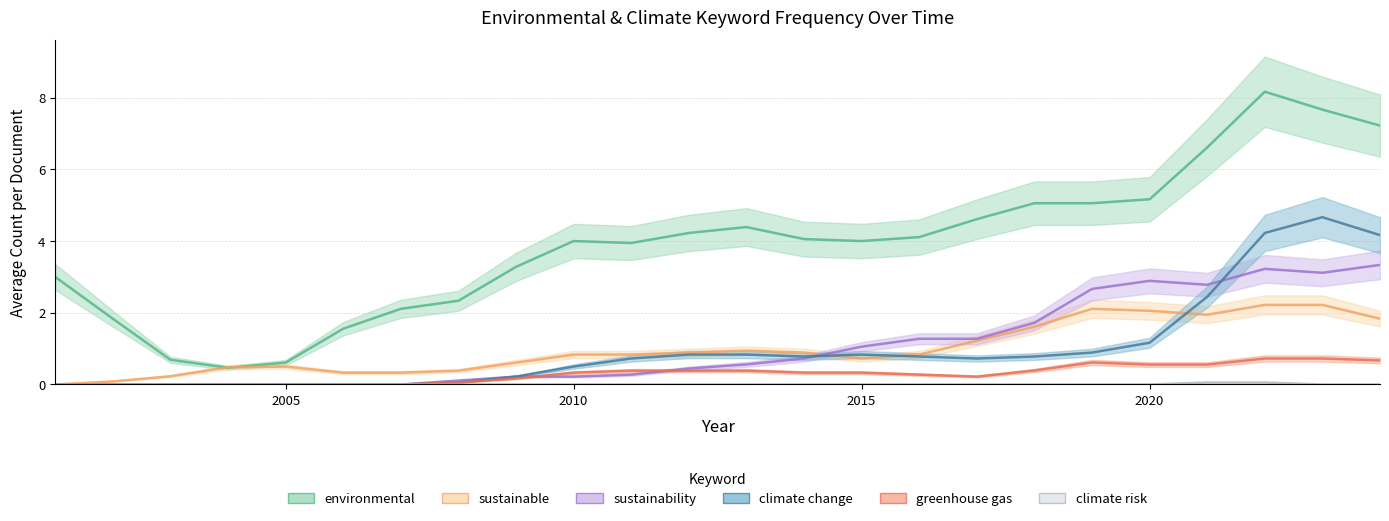

What is the sum of all climate risk Count values?

0.1